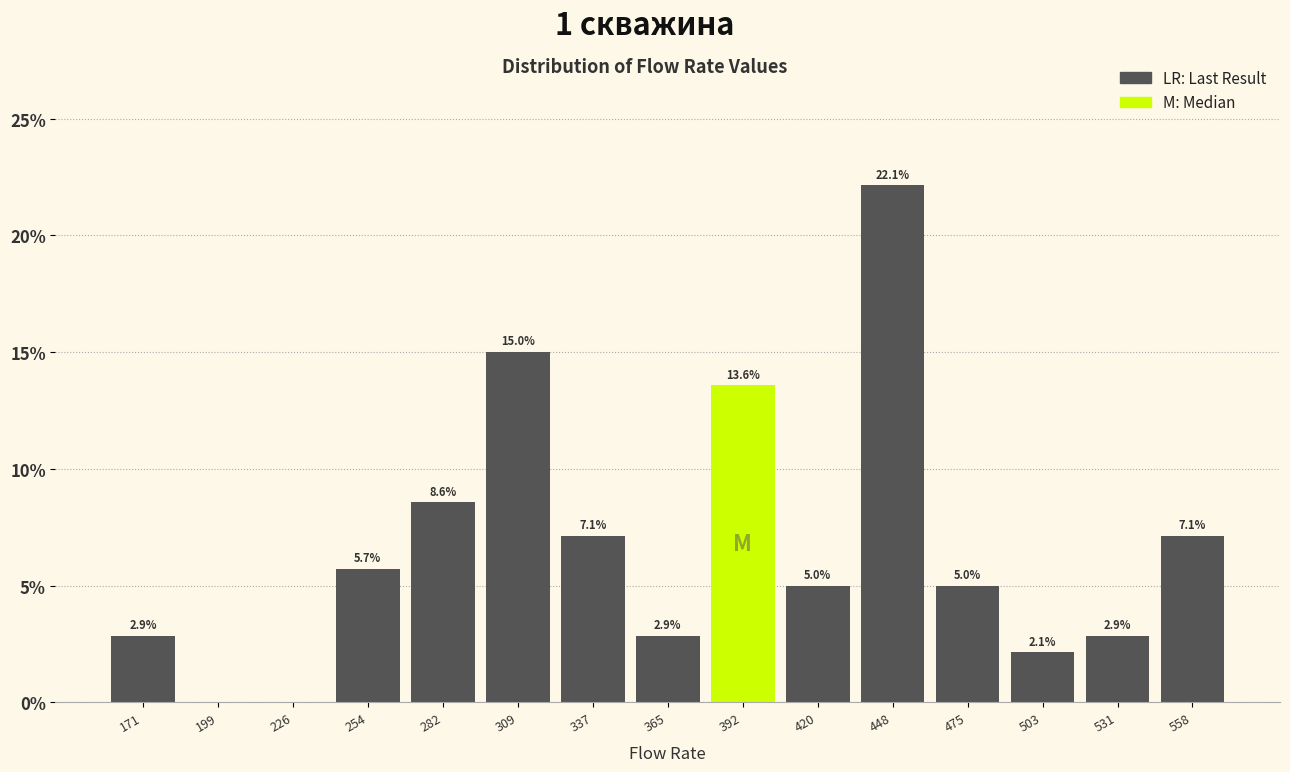

Which range on the x-axis has the tallest bar?

435 to 460